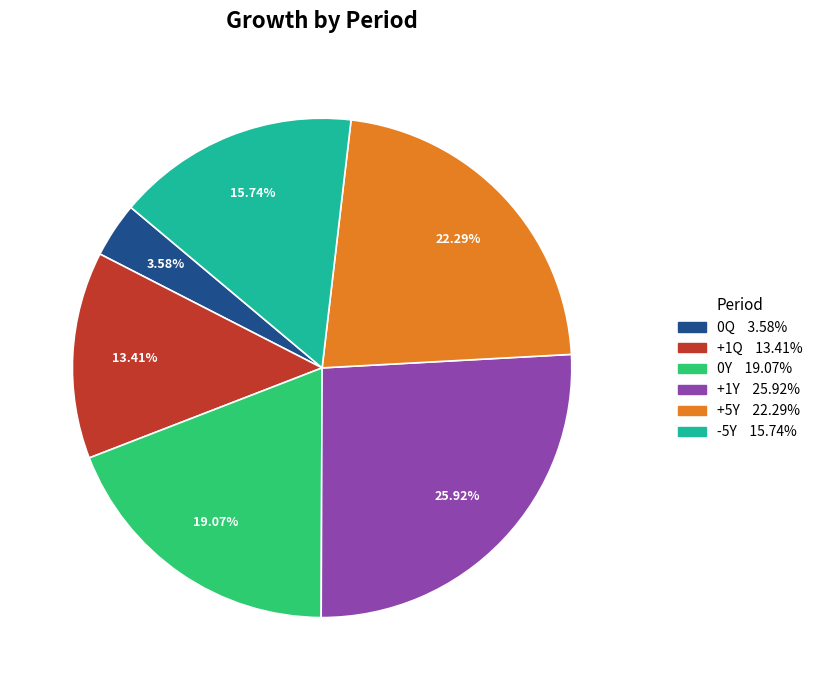

The +1Q slice represents 13% of the pie. True or false?

True